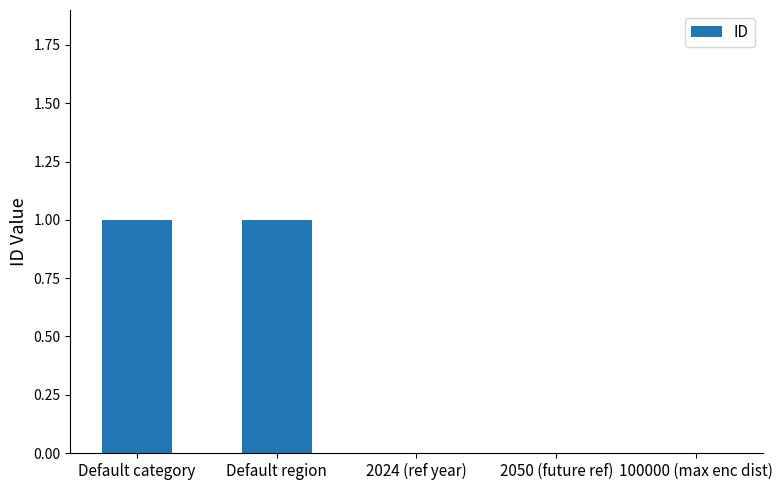

True or false: the data shows 0 at 2050 (future ref).

True